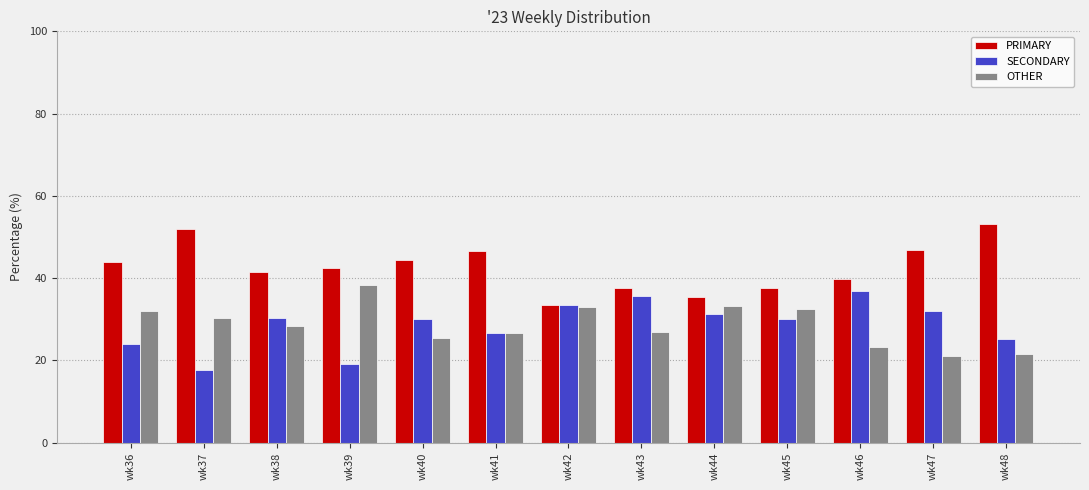

Is it true that PRIMARY equals 19.5 at wk44?

False